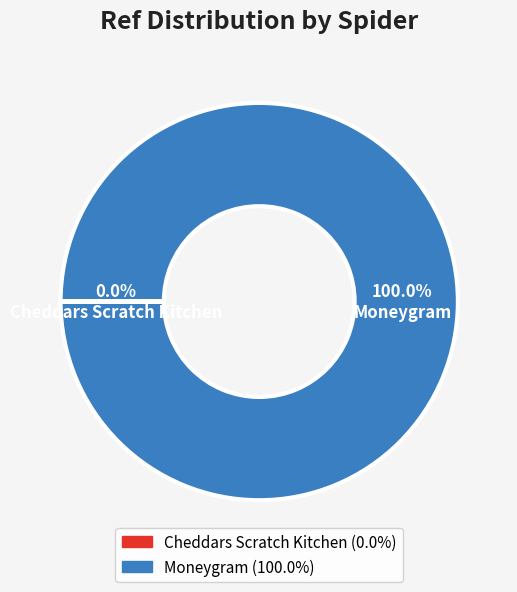

How many slices are in this pie chart?

2